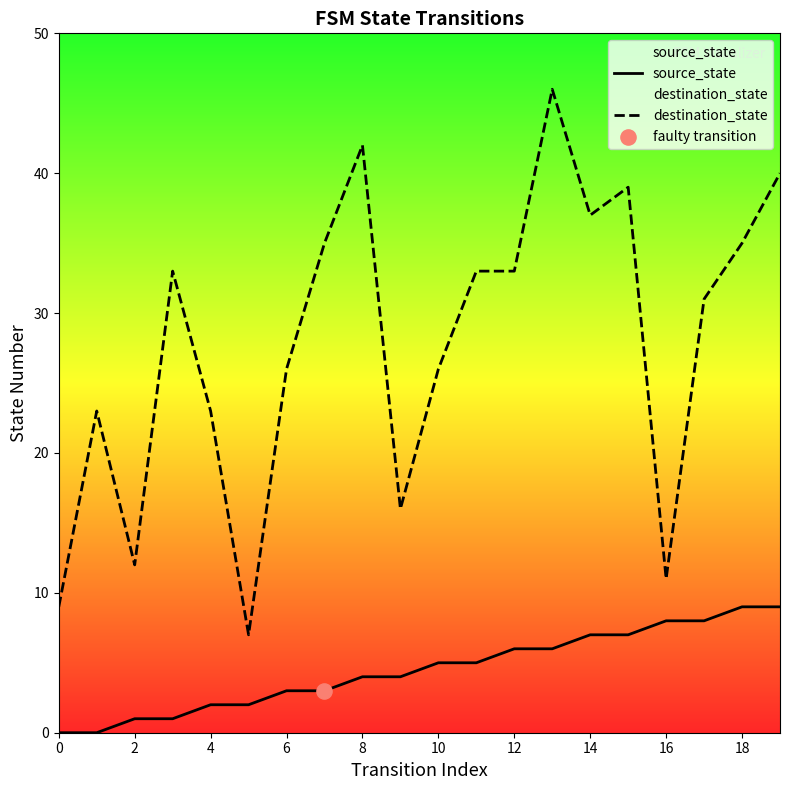

Which series has the largest total across all categories?

destination_state